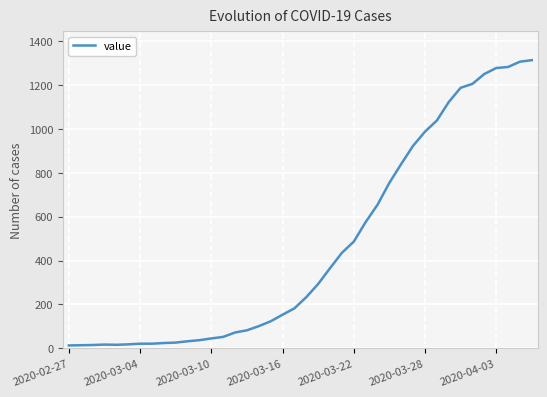

What is the label of the 1st point from the left?

2020-02-27